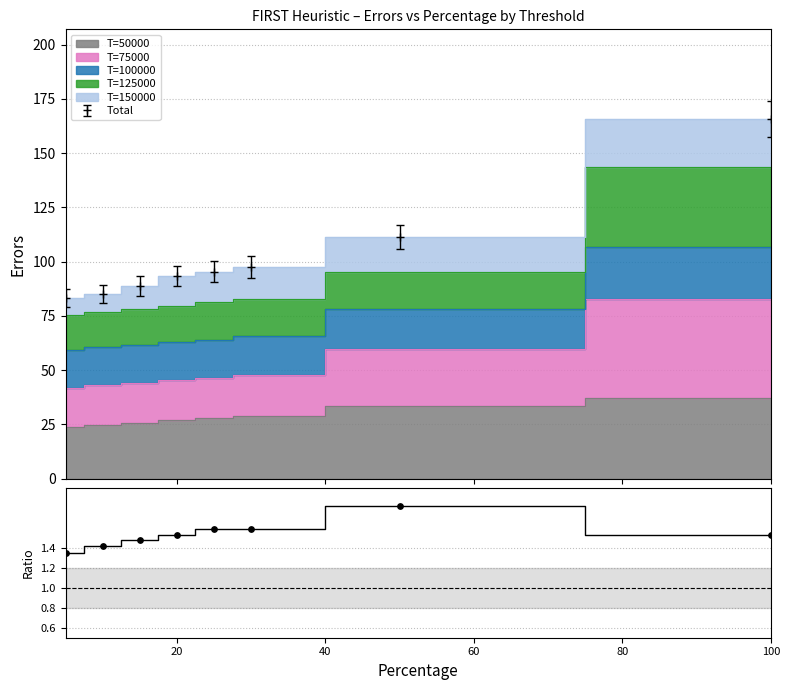

What is the highest value of the Total series?

165.7